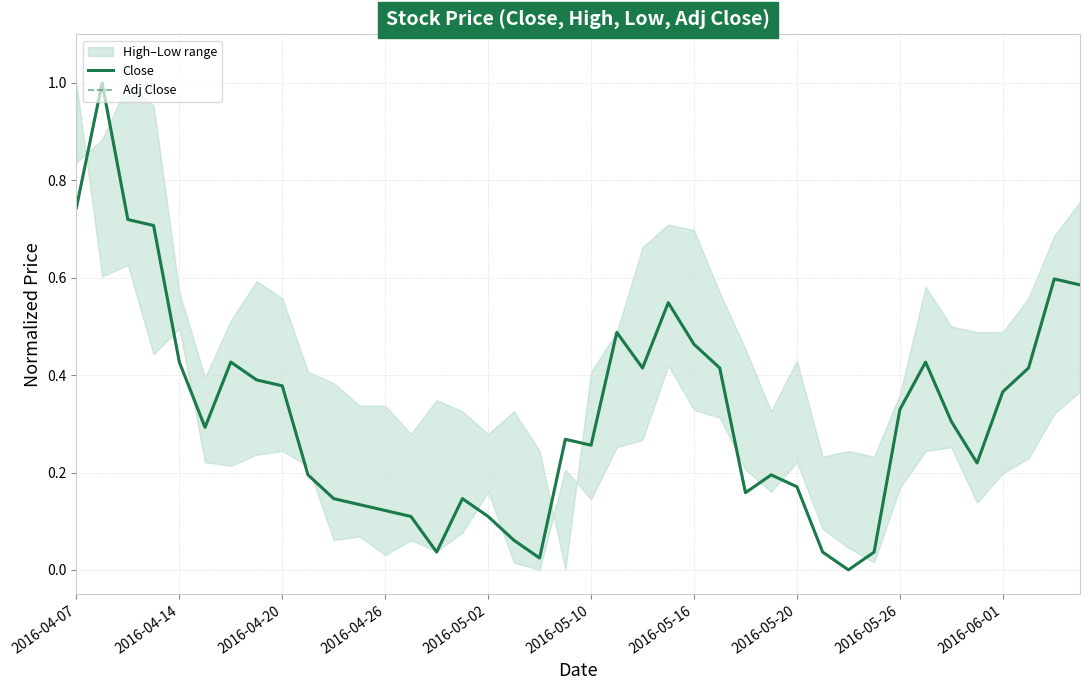

In Adj Close, how many points are higher than both neighbors (excluding endpoints)?

9